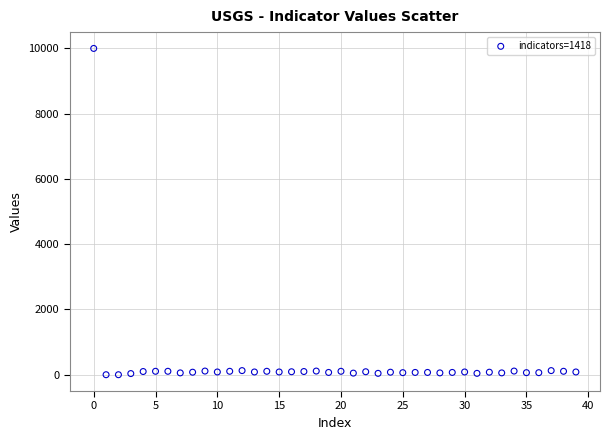

What is the range of Y values (max minus min)?

10000